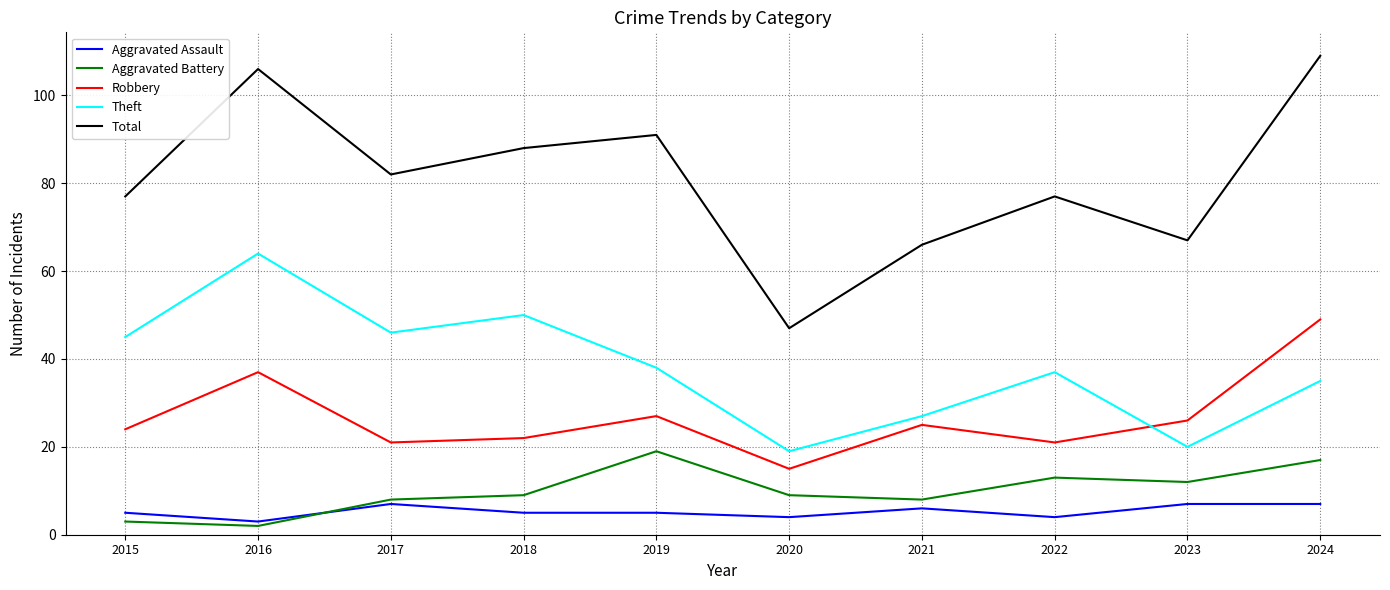

Which category has the highest value in the Robbery series?

2024